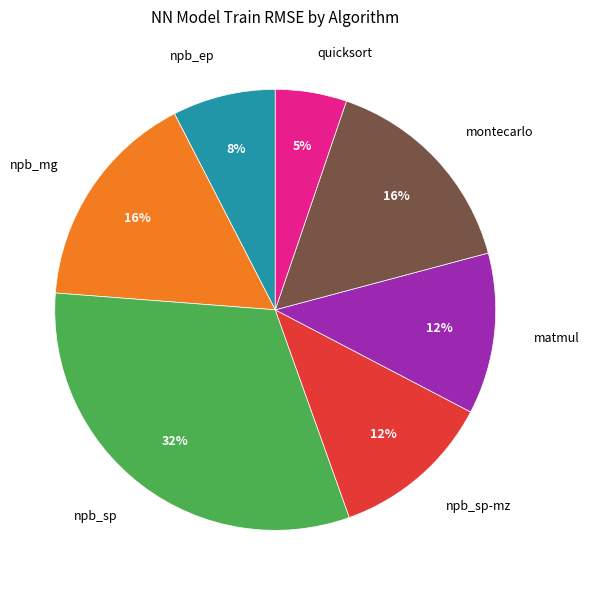

Is there any slice that represents more than half of the pie?

No